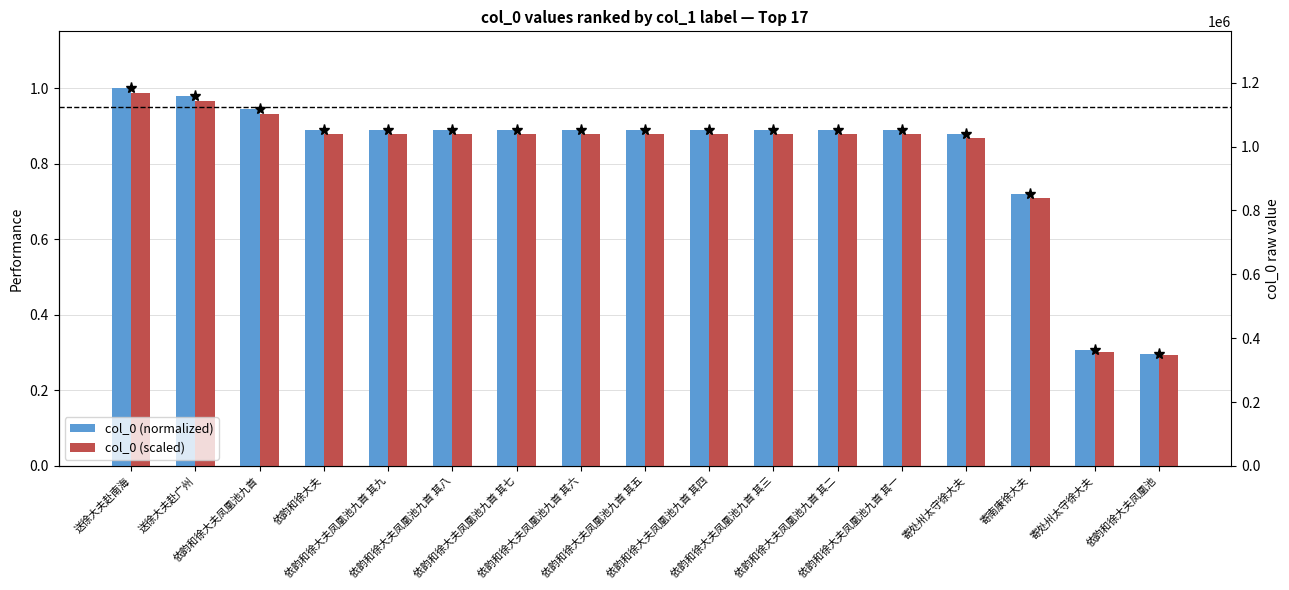

What is the smallest value displayed?

0.3